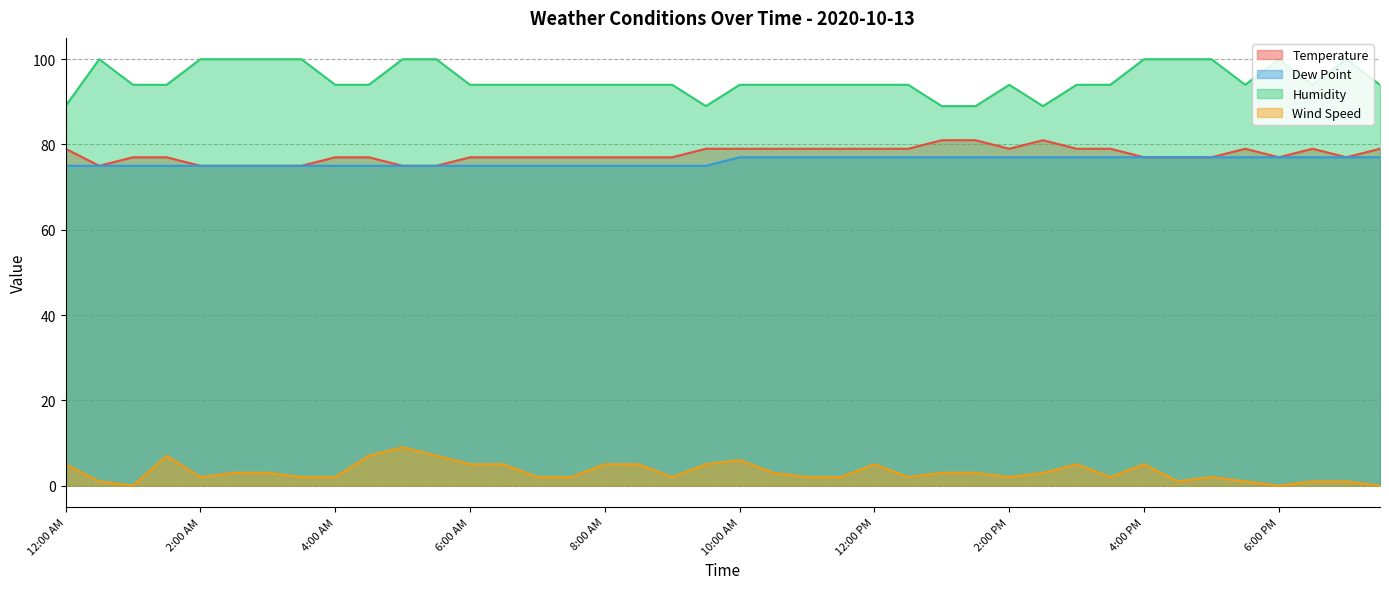

What are all the series names shown in the legend?

Temperature, Dew Point, Humidity, Wind Speed